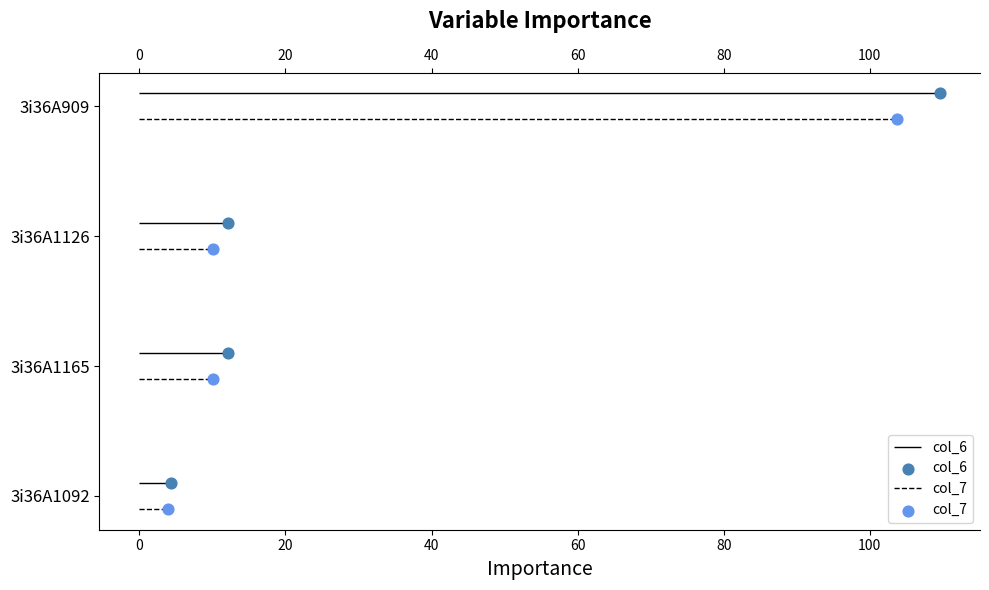

What are all the series names shown in the legend?

col_6, col_7